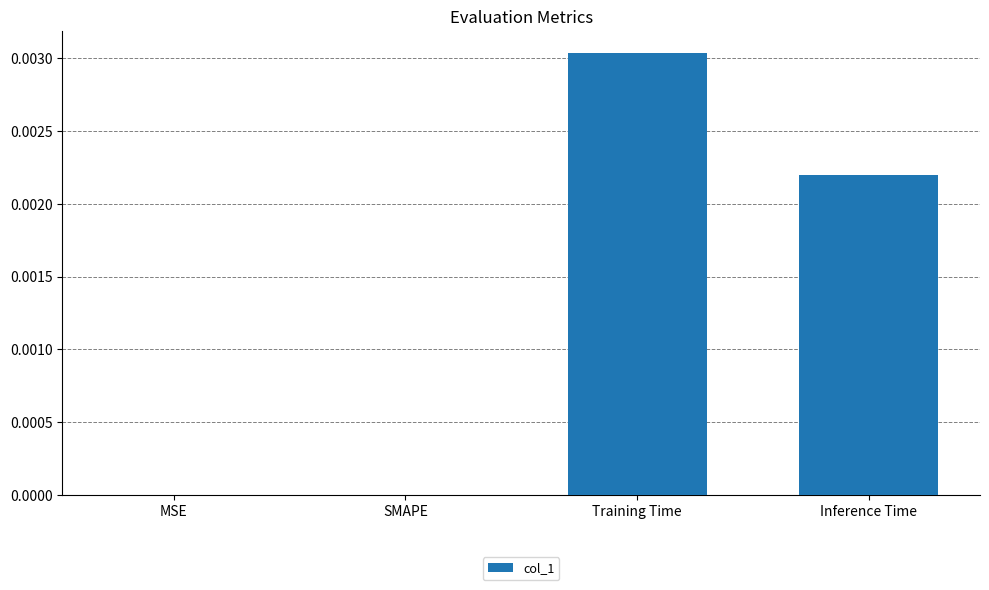

How many values are between 0 and 1?

4